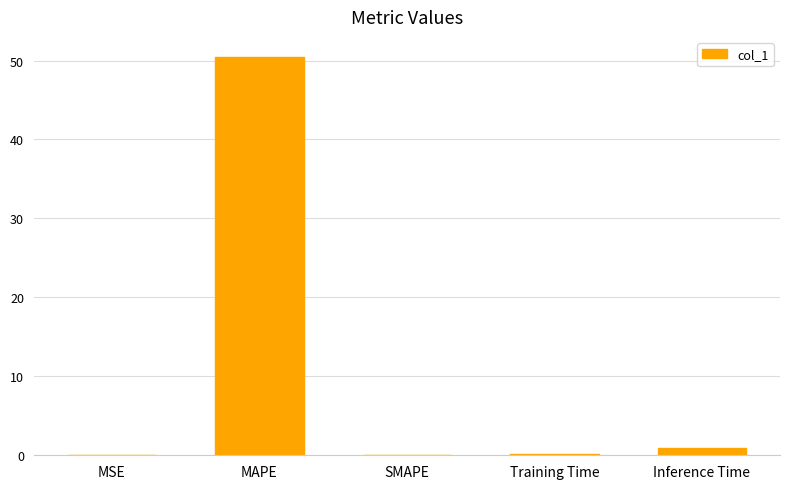

What is the sum of the values at Inference Time and MSE?

0.9